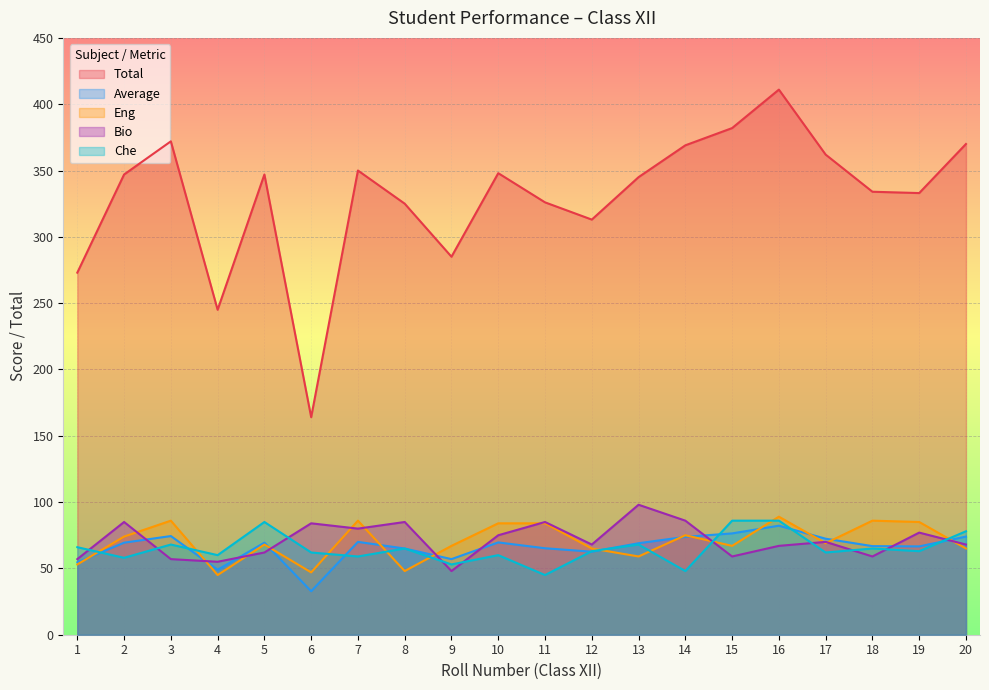

Count the number of data series in this chart.

5